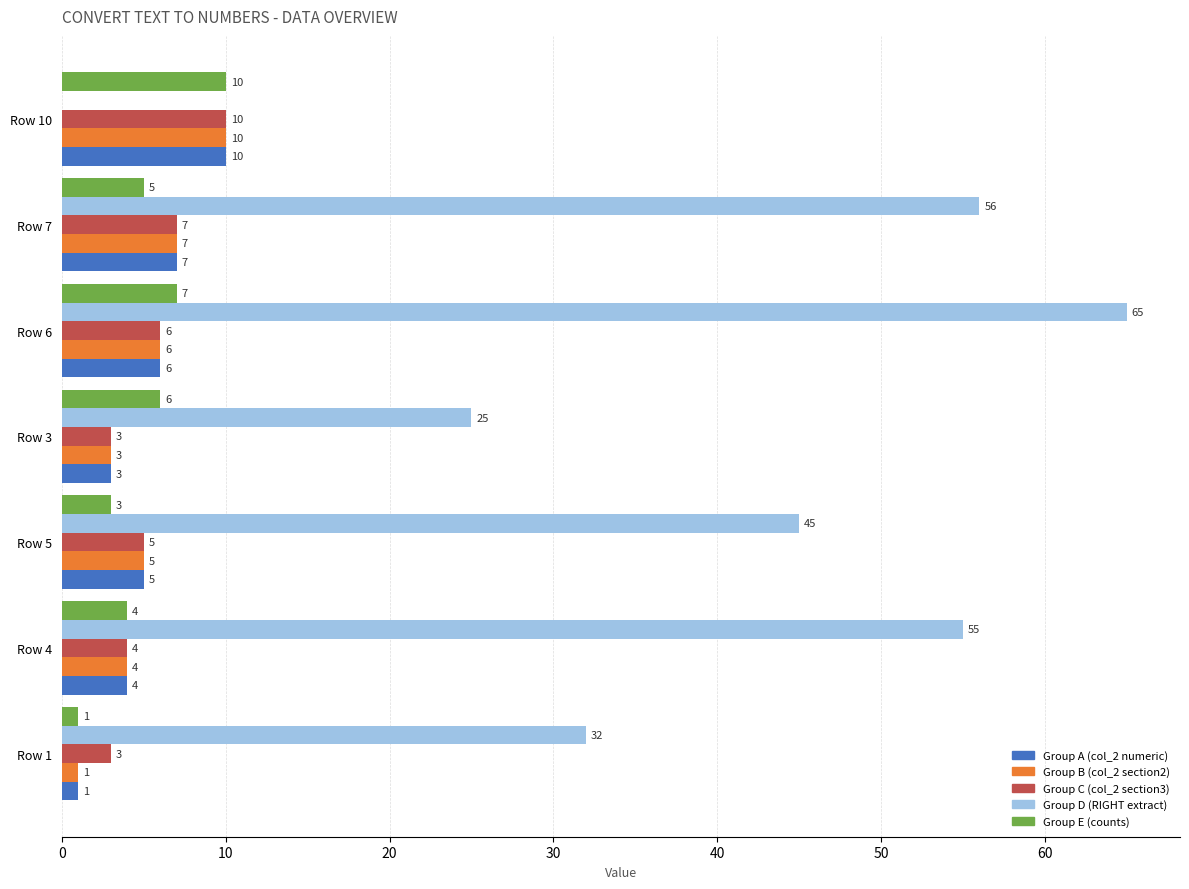

The value of Group C (col_2 section3) at Row 3 is 3. True or false?

True